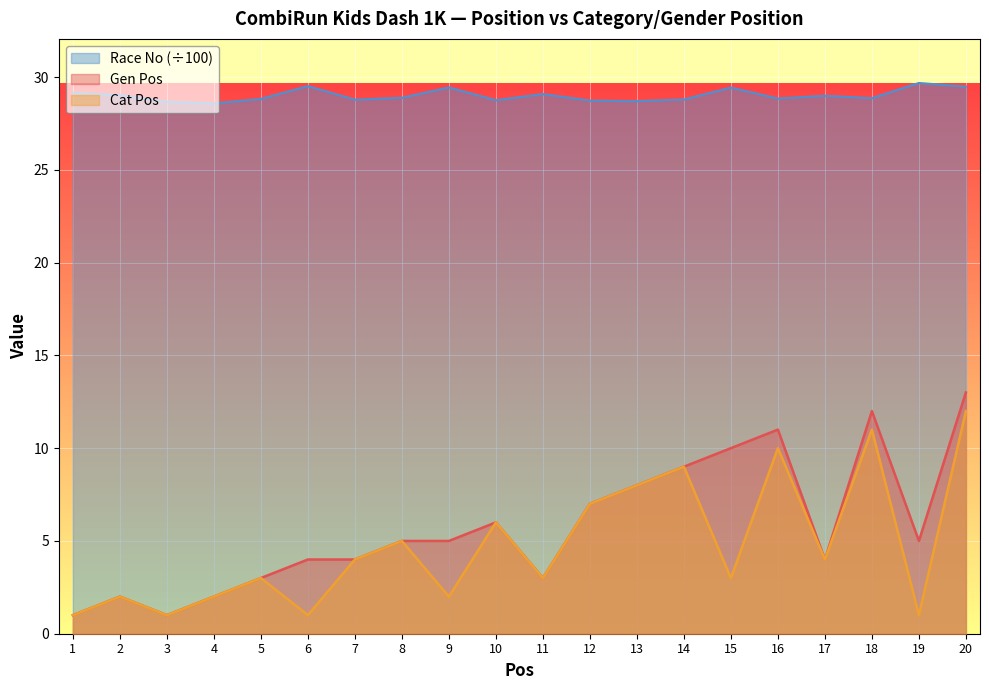

True or false: Race No and Gen Pos intersect in this chart.

False